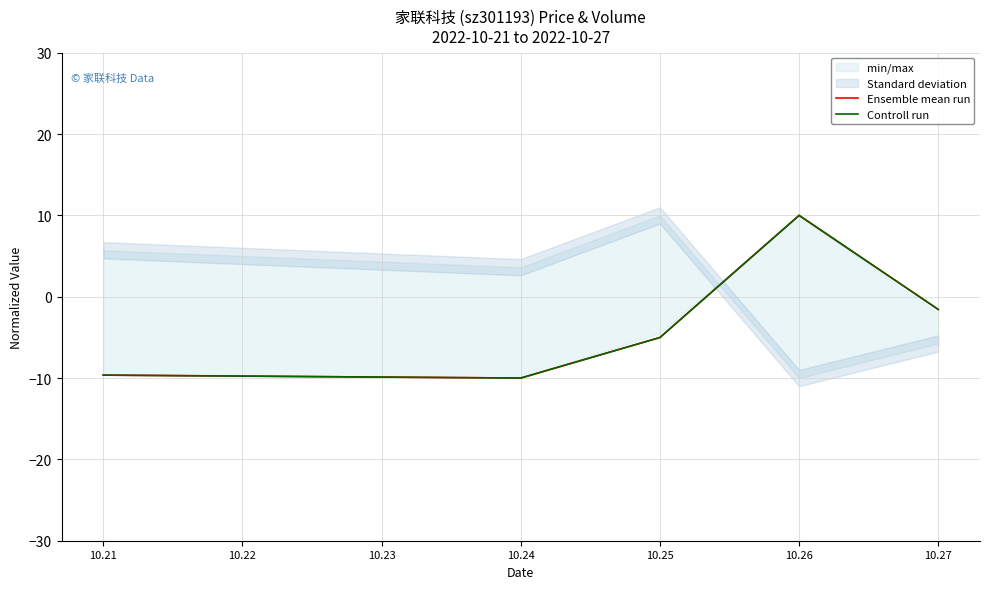

How many interior local valleys does the Controll run series have?

1